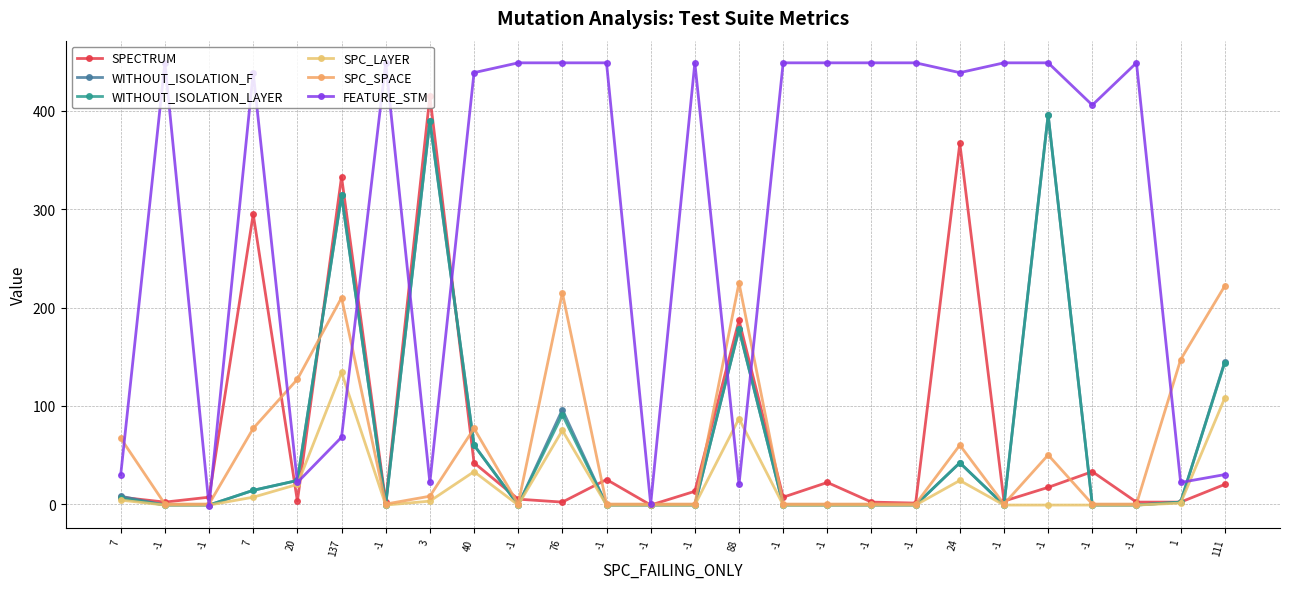

Between -1 and 20, which is larger?

-1